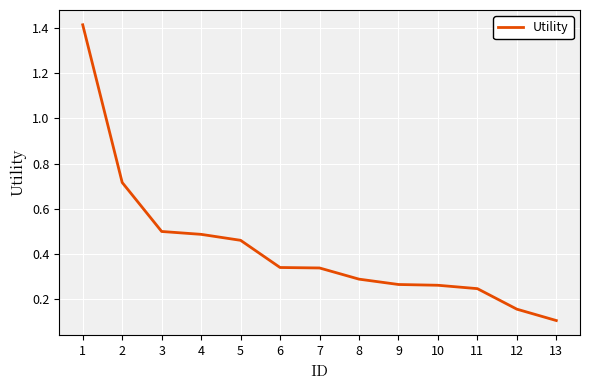

What is the greatest value displayed?

1.4